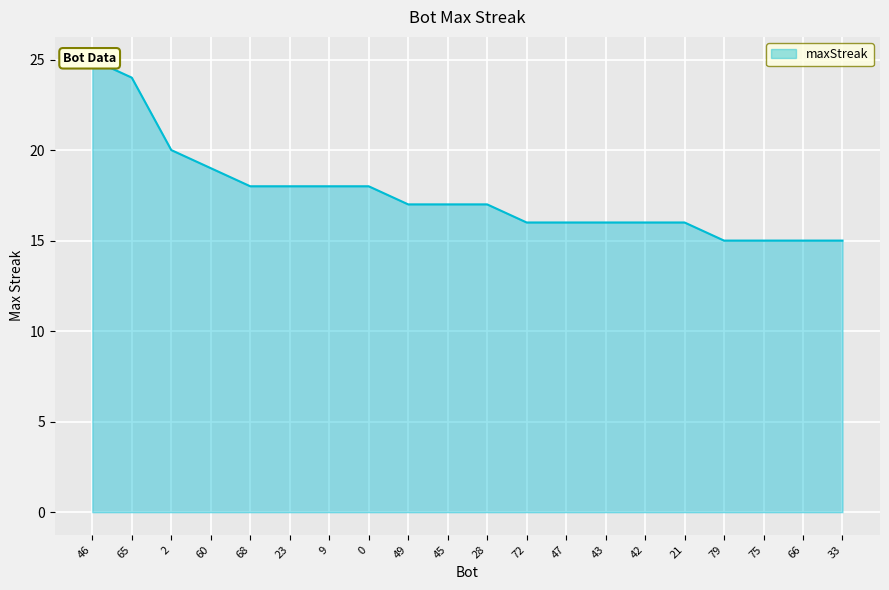

What is the sum of the values at 45 and 47?

33